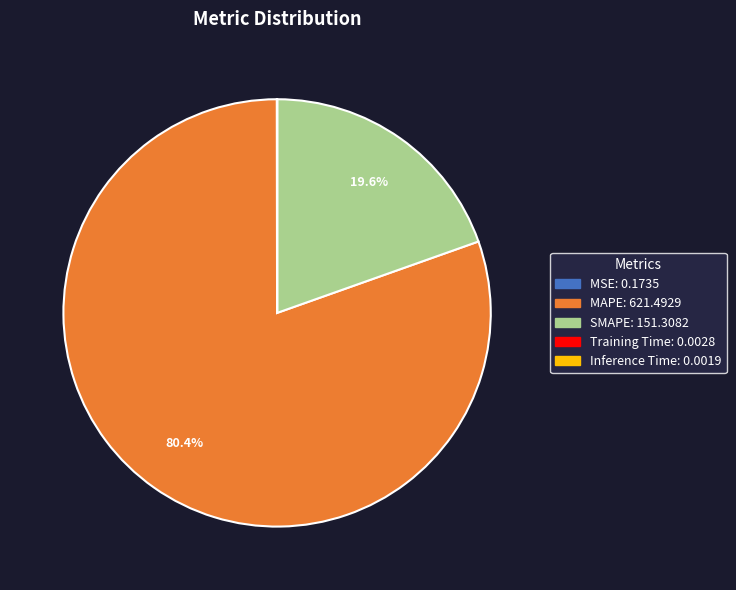

The MAPE slice represents 80% of the pie. True or false?

True